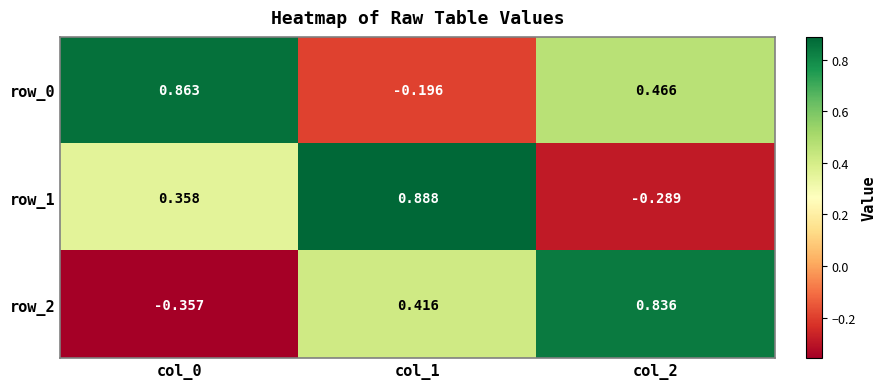

Which series has the widest spread of values?

row_2